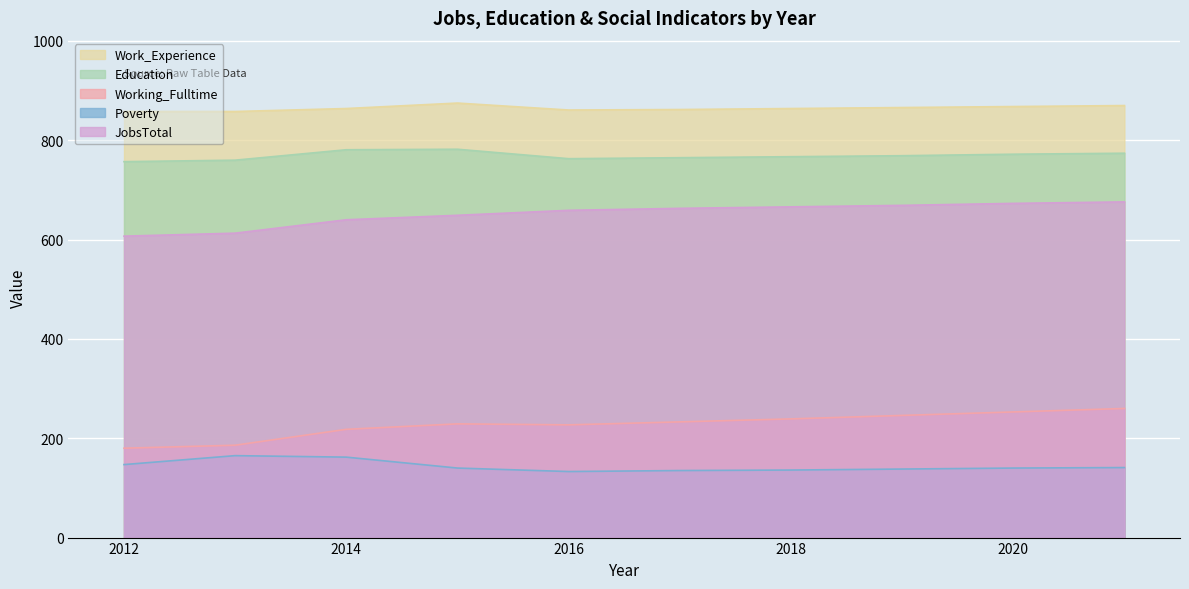

Read the Education value at 2017.

765